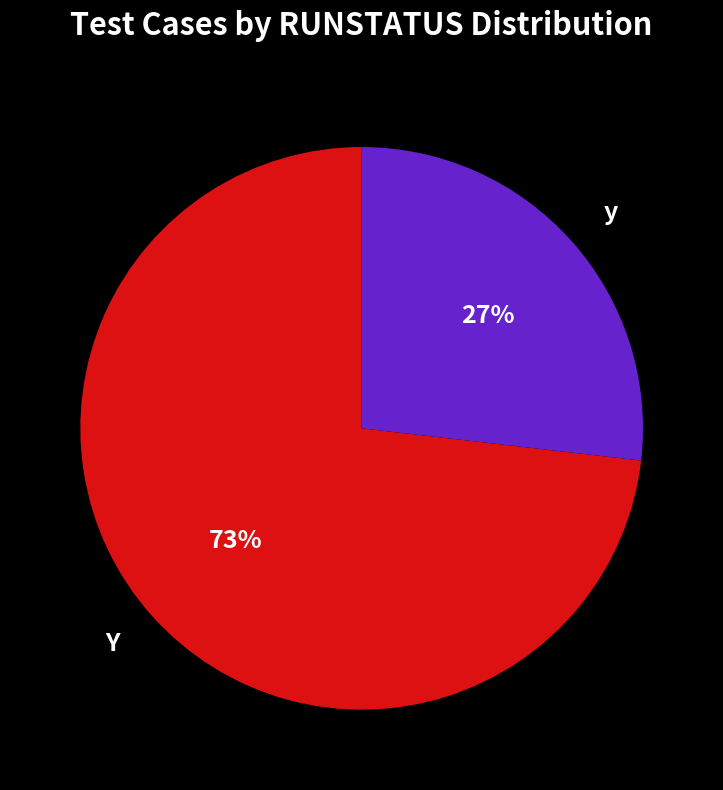

Rank the categories by value from lowest to highest.

y, Y